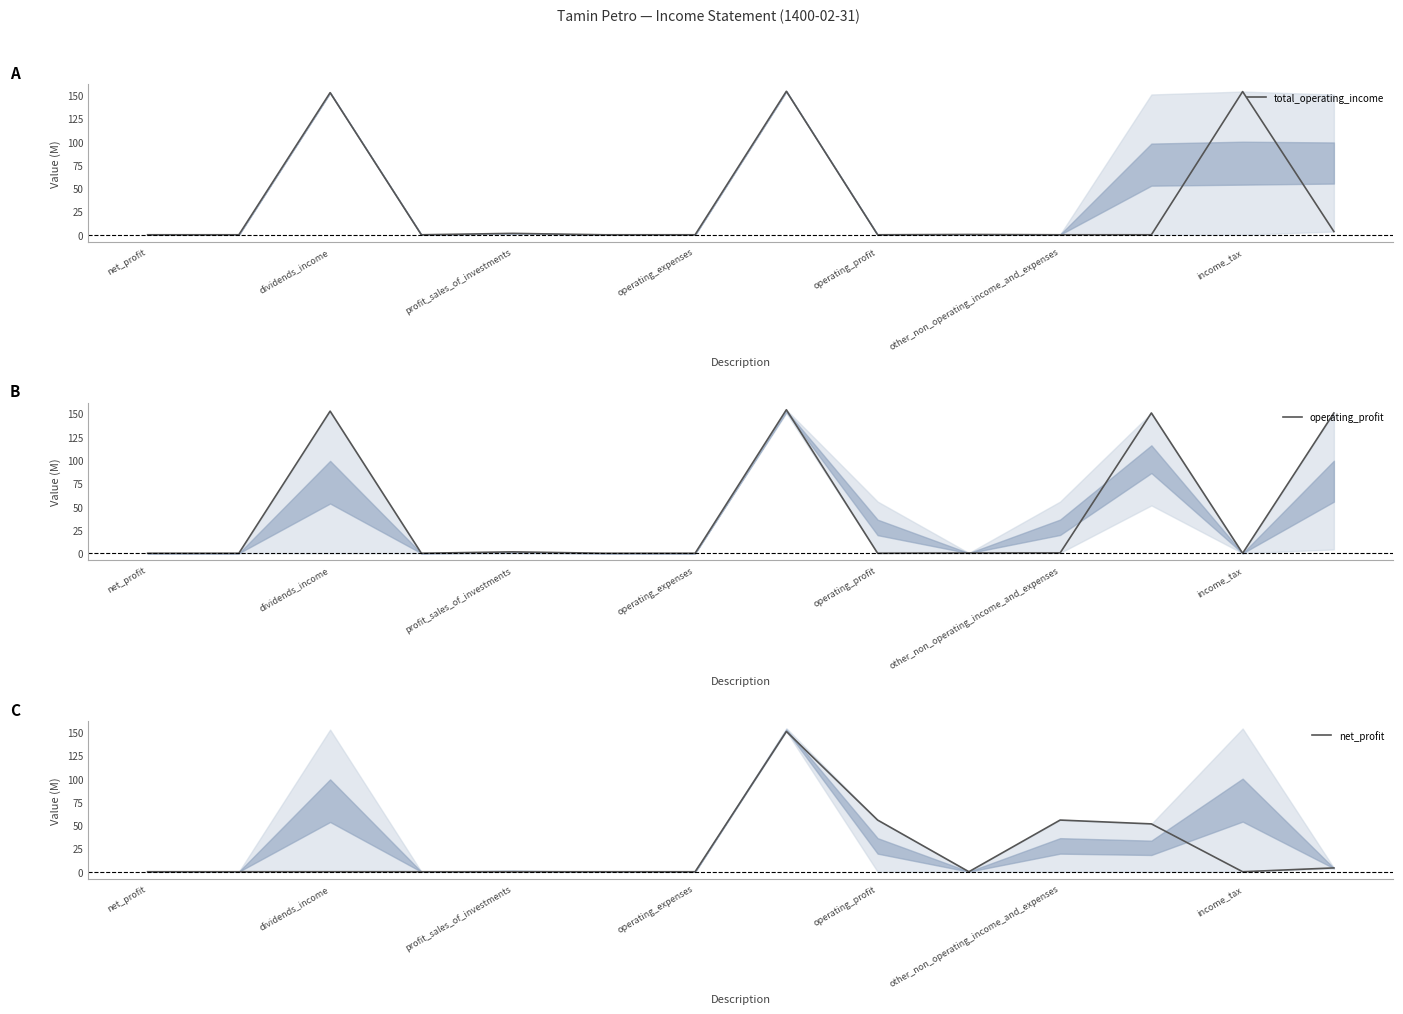

Reading left to right, list all the values displayed in this chart.

total_operating_income: 0.0	0.0	152.5	0.0	1.5	0.0	0.0	154.0	0.0	0.3	0.0	0.0	153.7	3.5
operating_profit: 0.0	0.0	152.5	0.0	1.5	0.0	0.0	154.0	0.0	0.3	0.3	150.6	0.0	150.6
net_profit: 0.0	0.0	0.0	0.0	0.0	0.0	0.0	150.6	55.5	0.0	55.5	51.3	0.0	4.1